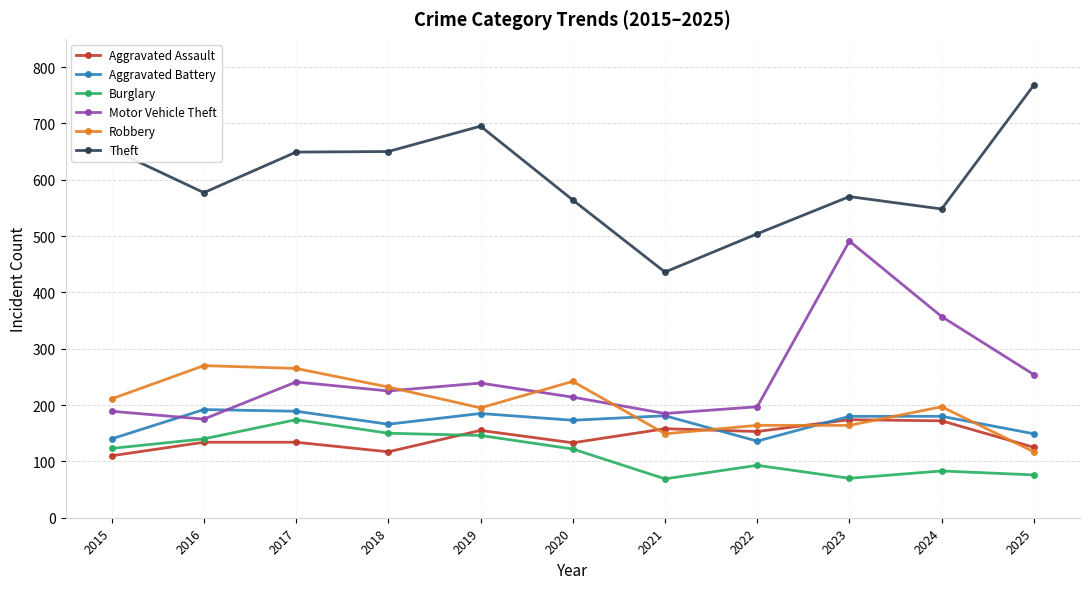

Which series has the widest spread of values?

Theft